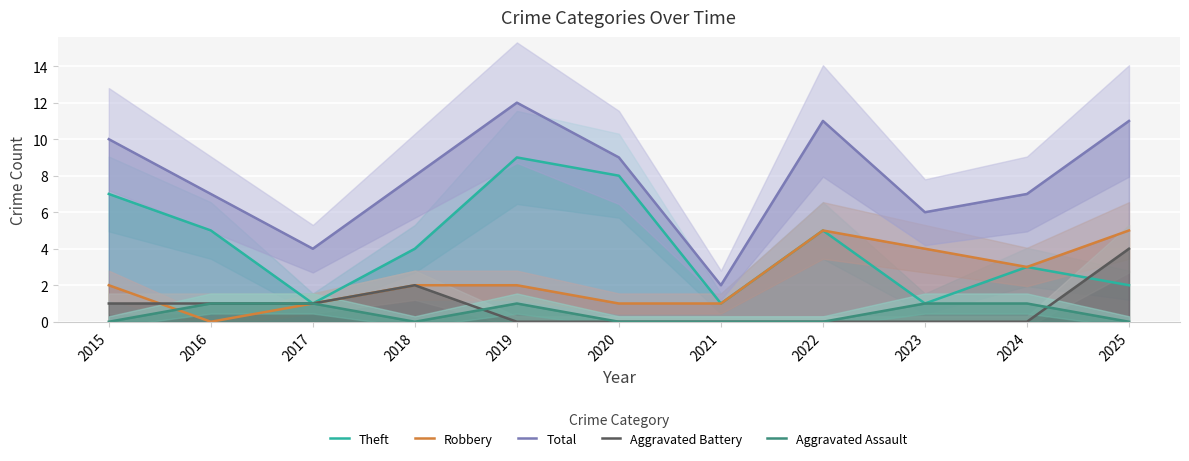

What is the difference between the Aggravated Battery values at 2022 and 2016?

1